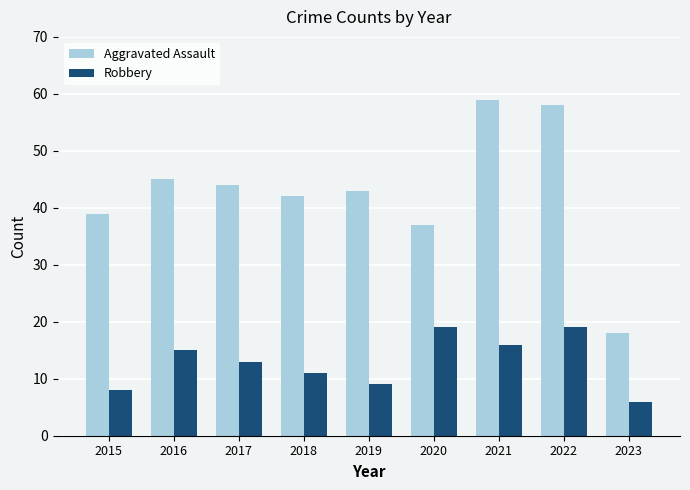

At which label does Aggravated Assault reach its minimum?

2023